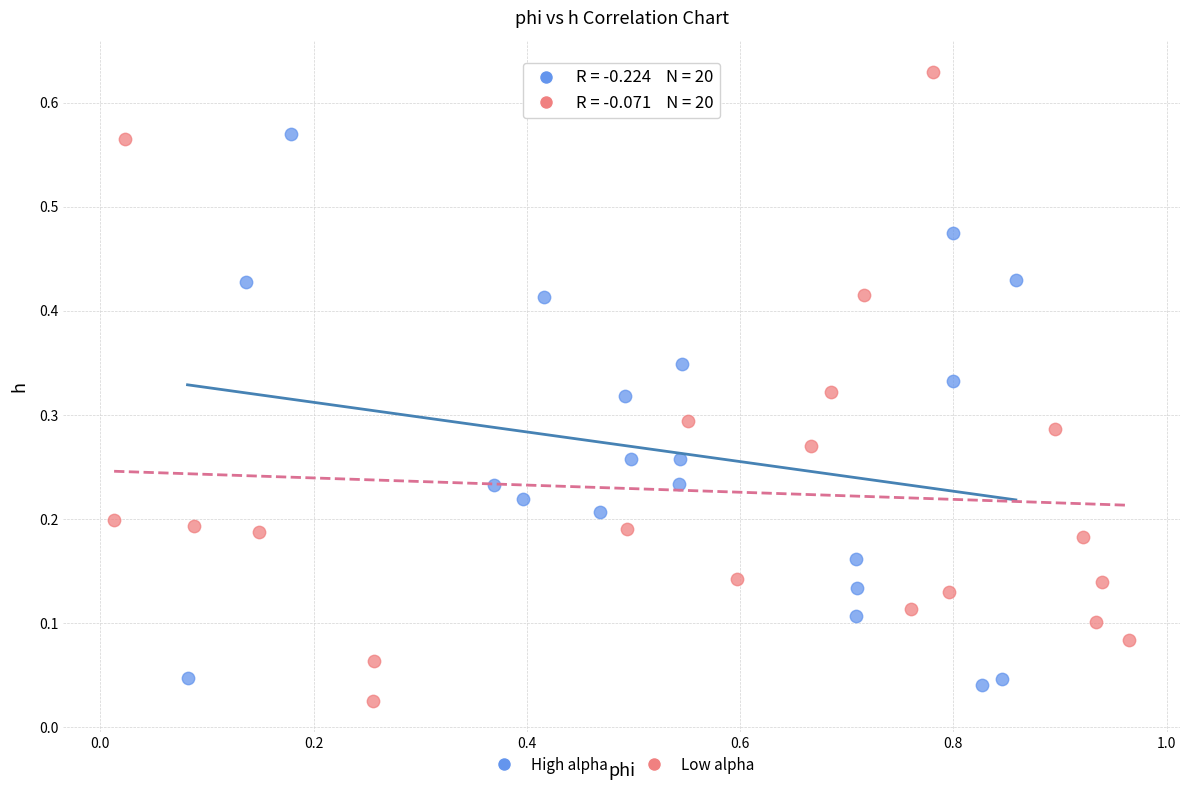

Which series contains the highest Y value?

Low alpha